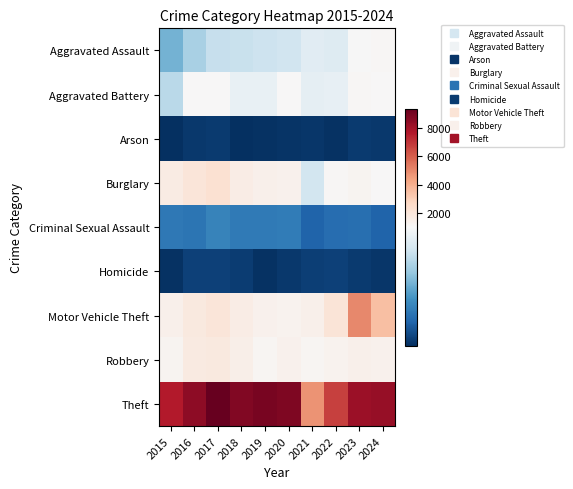

At how many categories does at least one series exceed 6962?

8